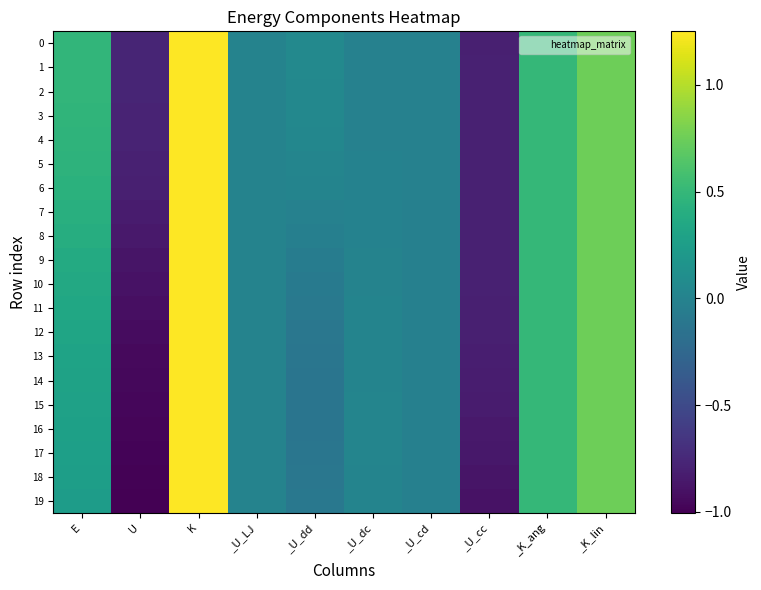

Which category has the highest value across all series?

K